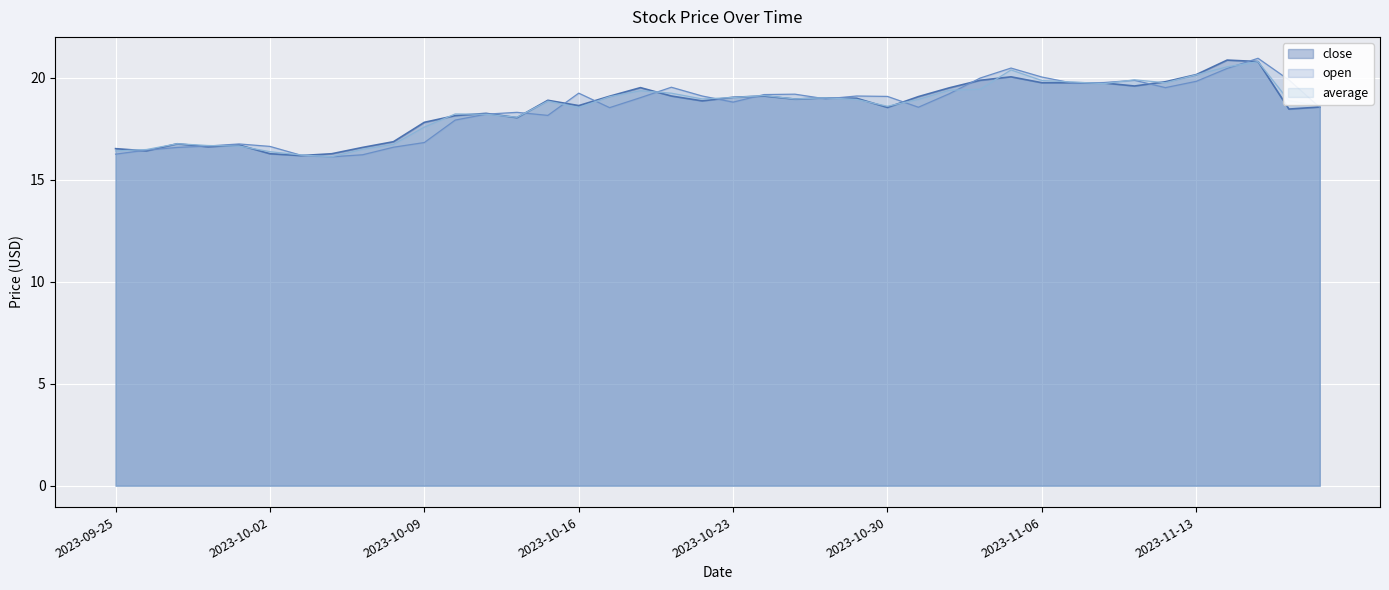

What is the maximum value for close?

20.9